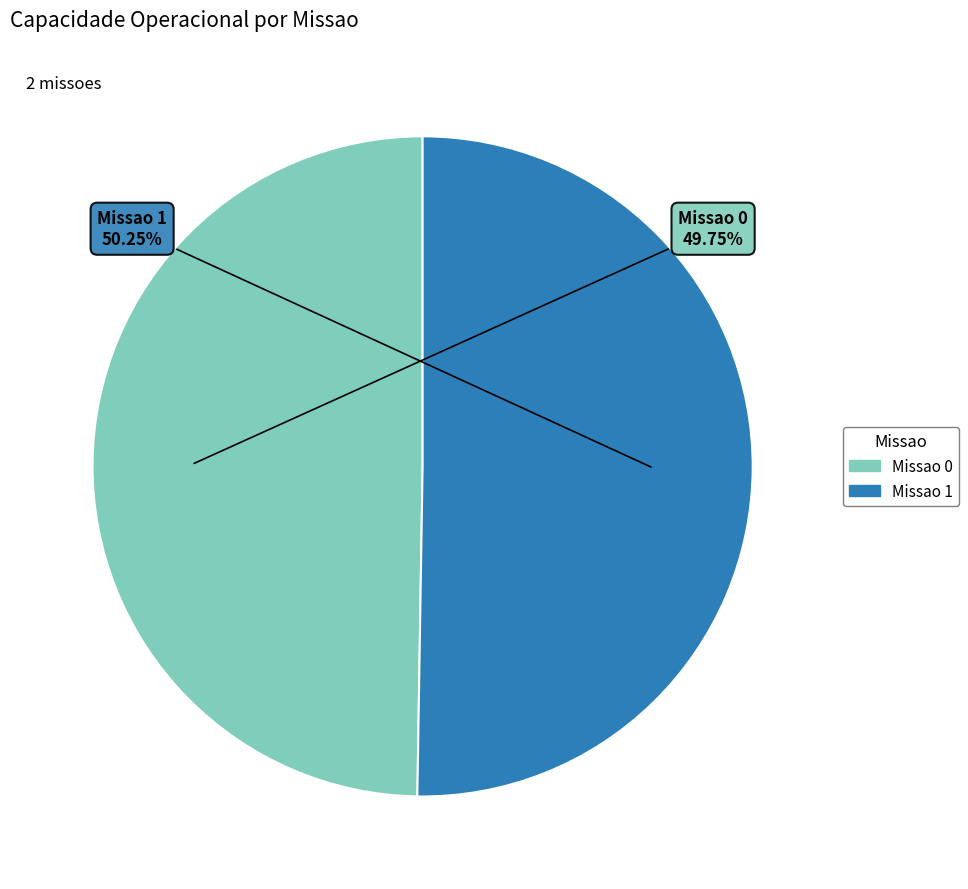

Is there a majority slice in this chart?

Yes